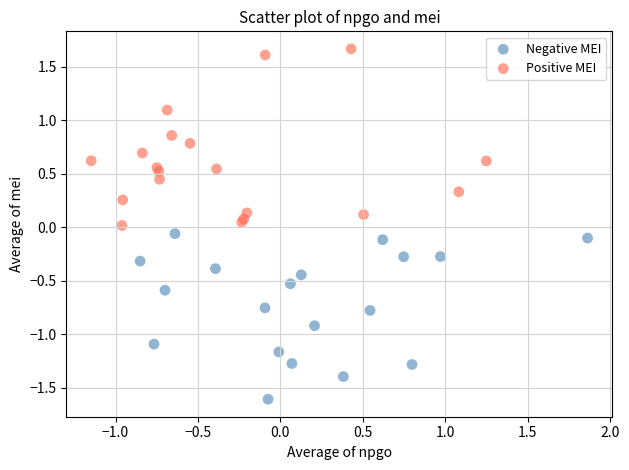

Which series contains the lowest Y value?

Negative MEI